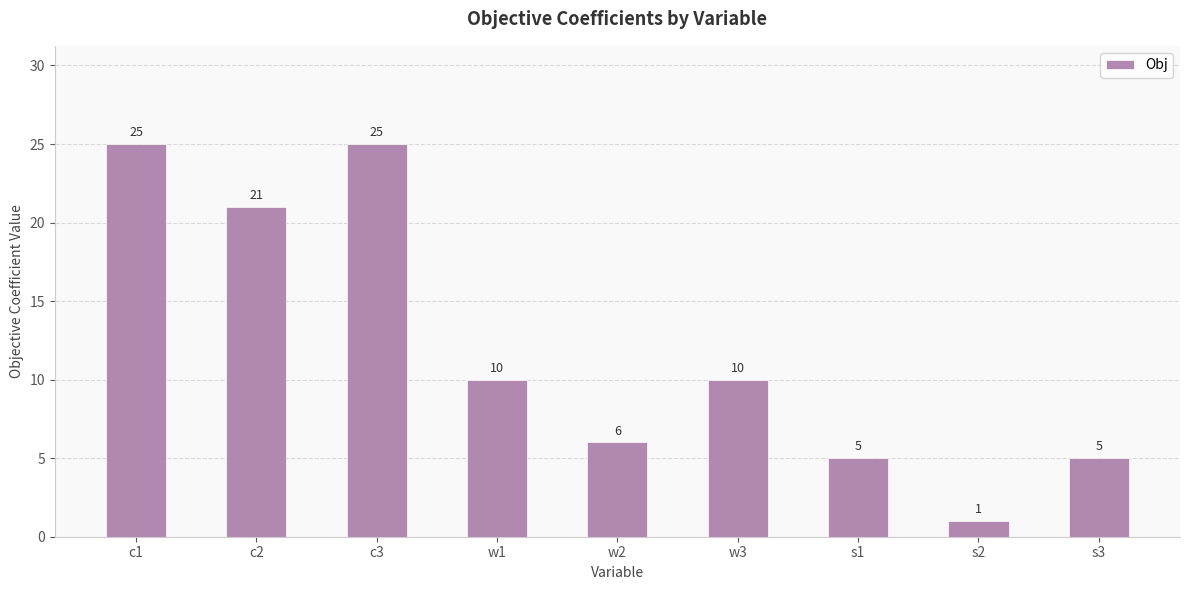

Reading left to right, transcribe all the data shown in this chart.

c1=25	c2=21	c3=25	w1=10	w2=6	w3=10	s1=5	s2=1	s3=5